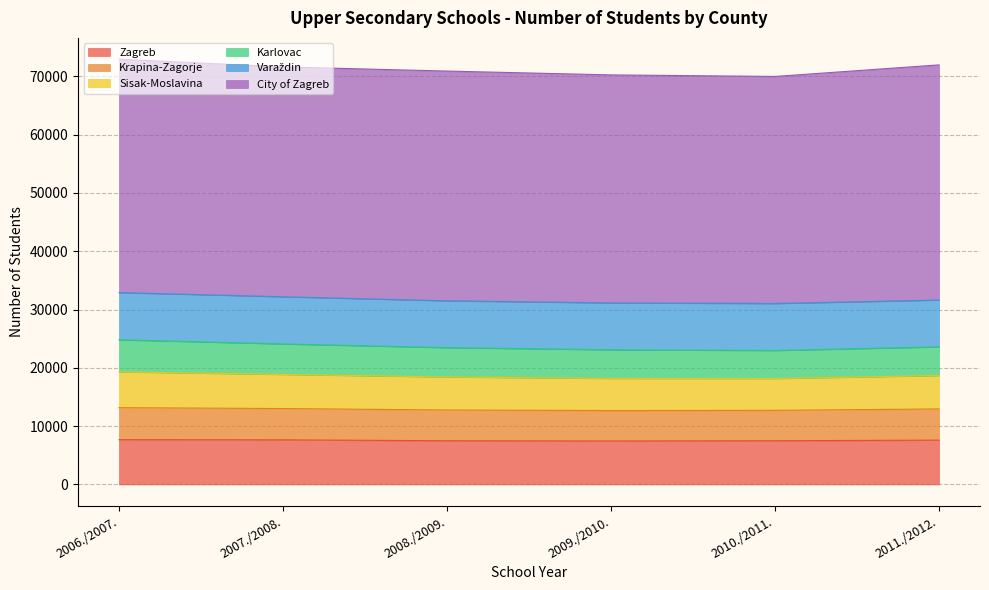

What position from the left is 2010./2011.?

5